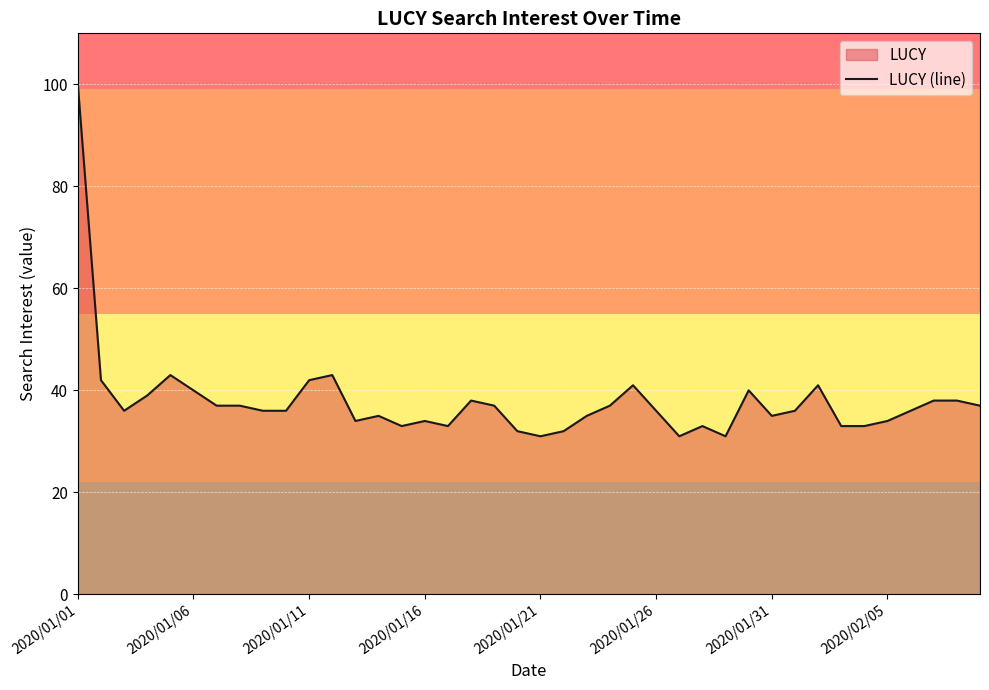

Where does the data first go above 36?

2020/01/01